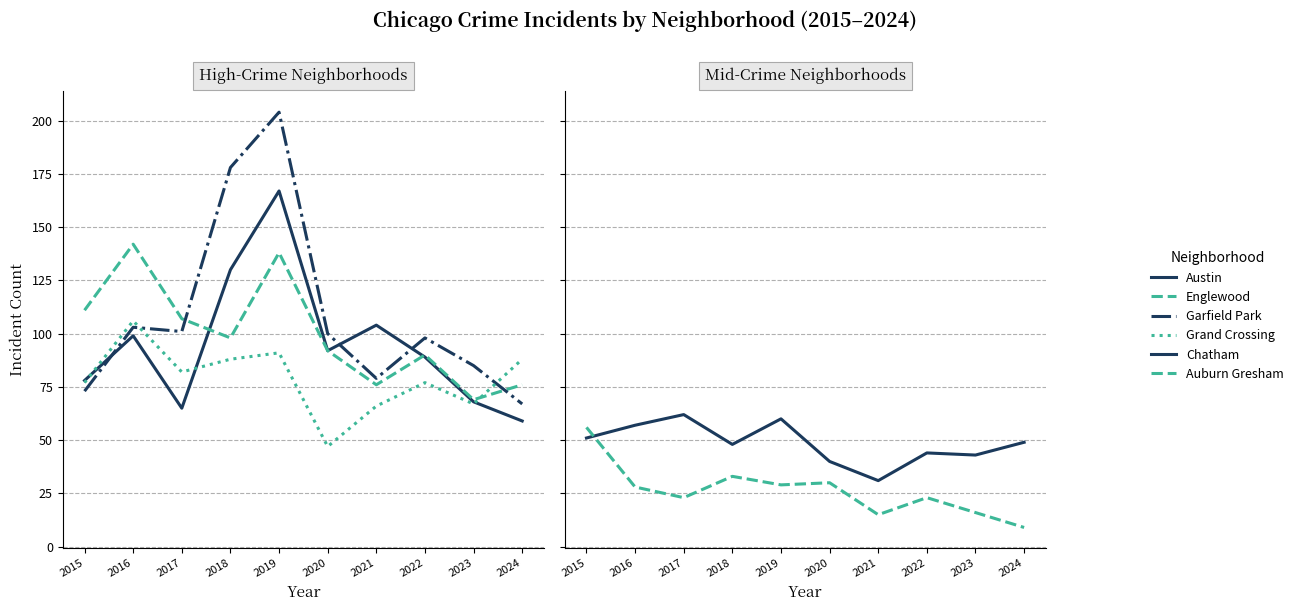

Rank the categories by Austin value from highest to lowest.

2019, 2018, 2021, 2016, 2020, 2022, 2015, 2023, 2017, 2024